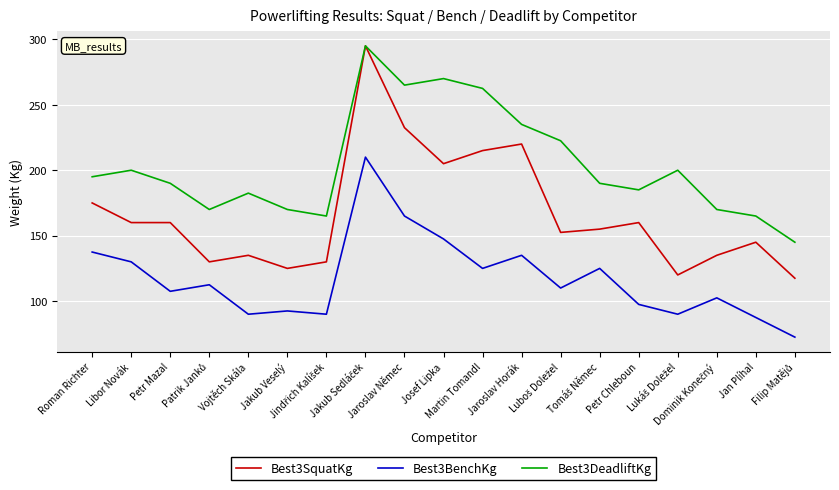

How many categories are shown in the chart?

19